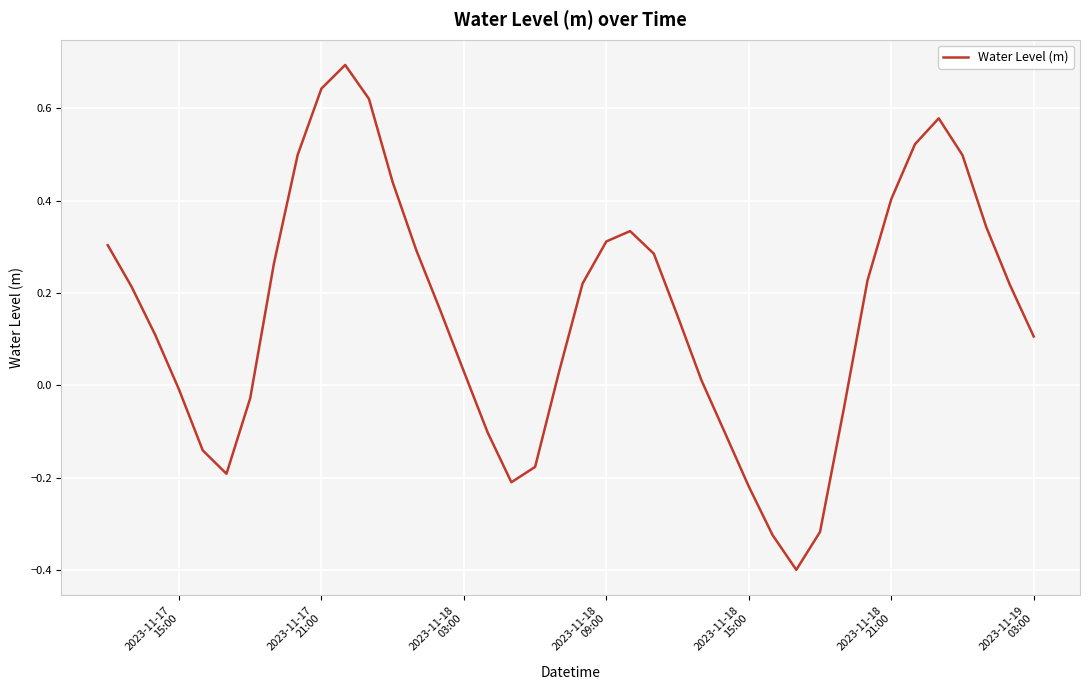

What is the difference between the maximum and minimum values?

1.1